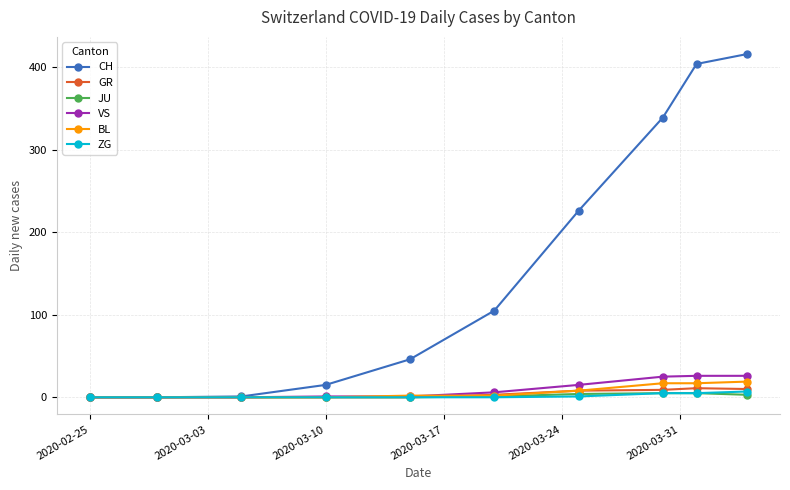

At how many categories does at least one series exceed 200?

4